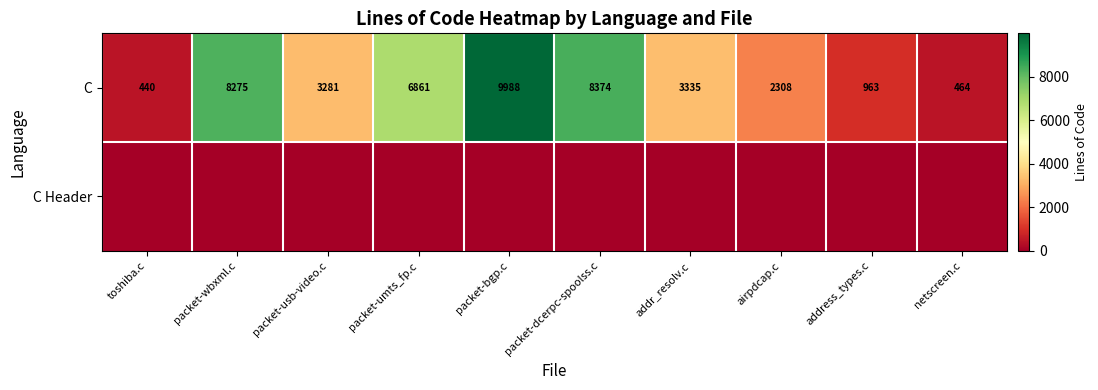

Rank the categories by C value from lowest to highest.

toshiba.c, netscreen.c, address_types.c, airpdcap.c, packet-usb-video.c, addr_resolv.c, packet-umts_fp.c, packet-wbxml.c, packet-dcerpc-spoolss.c, packet-bgp.c